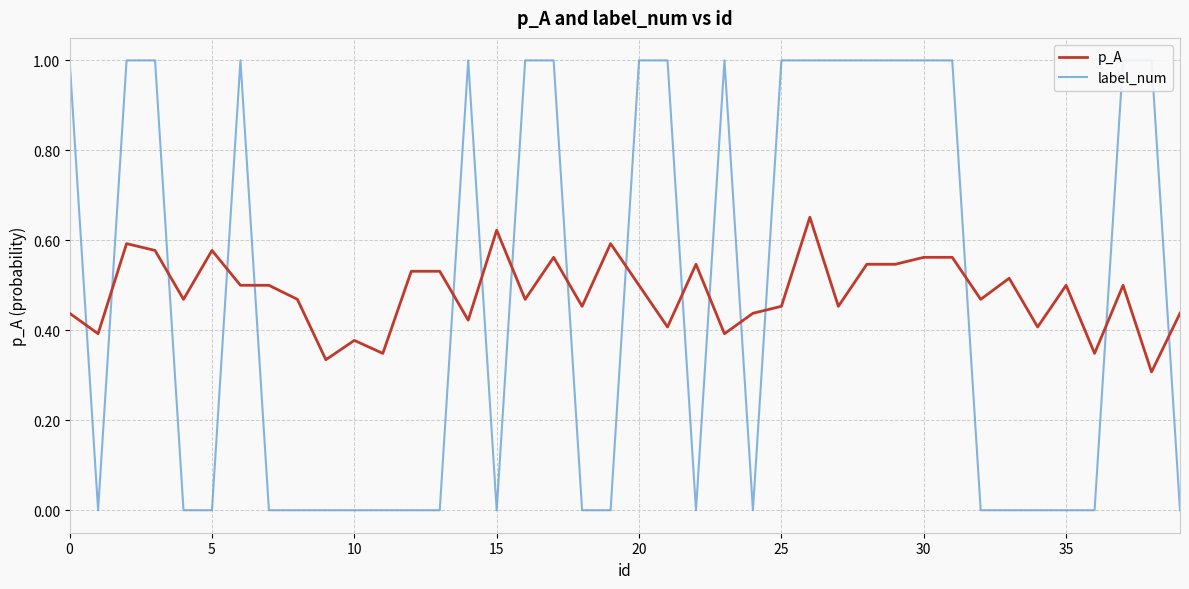

In p_A, how many points are higher than both neighbors (excluding endpoints)?

11